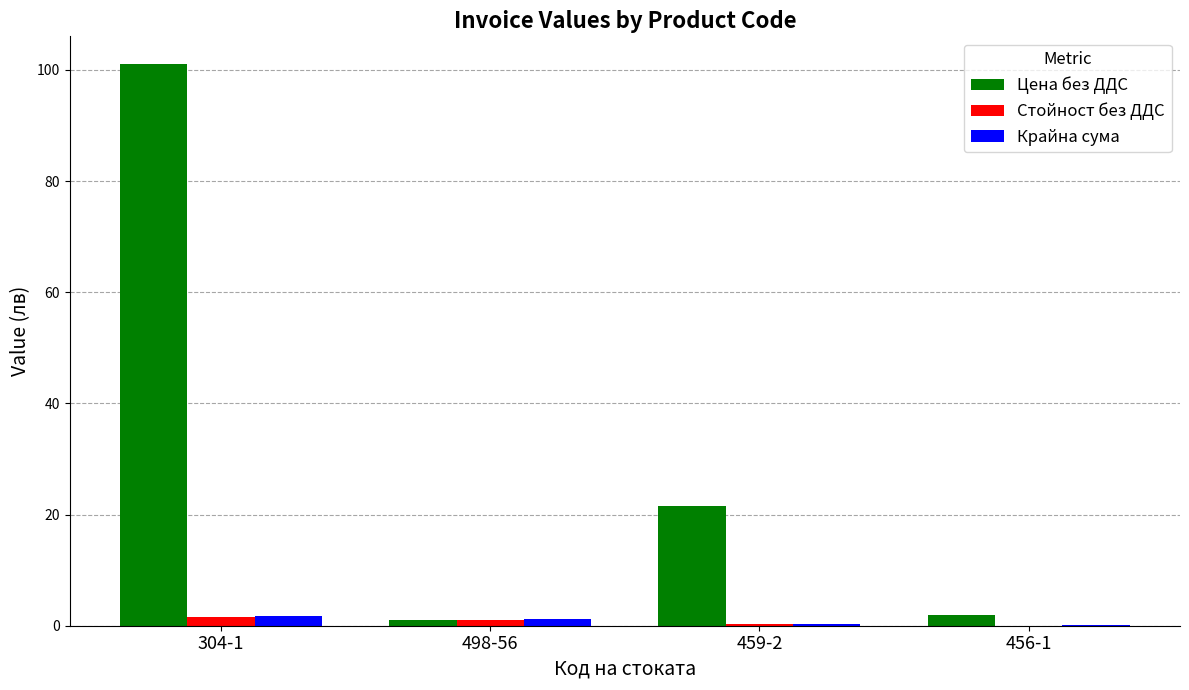

What is the approximate value of Цена без ДДС at 456-1?

2.0